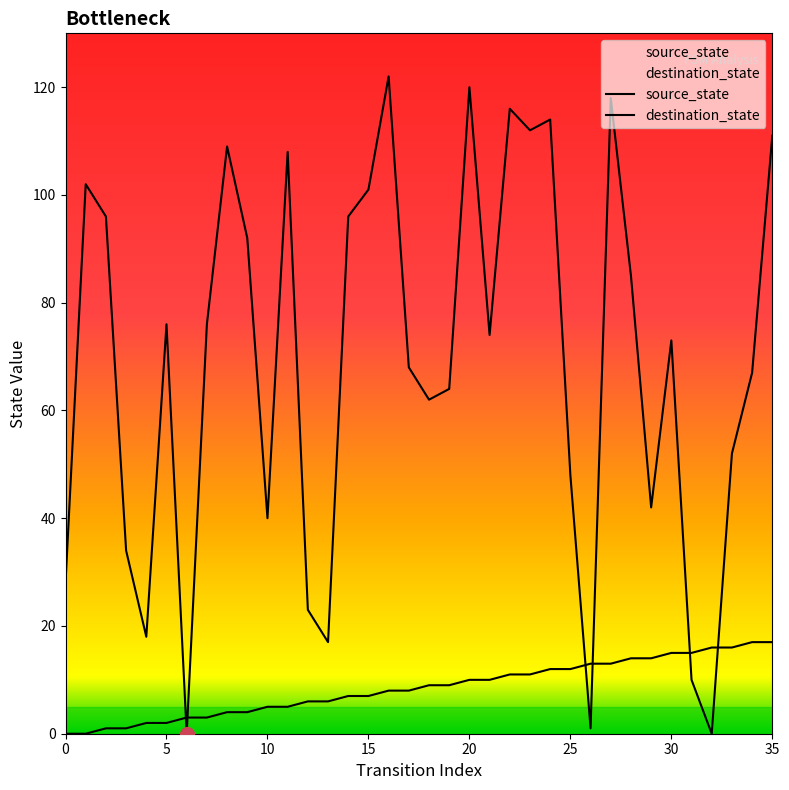

Rank the series by their maximum value, from highest to lowest.

destination_state, source_state